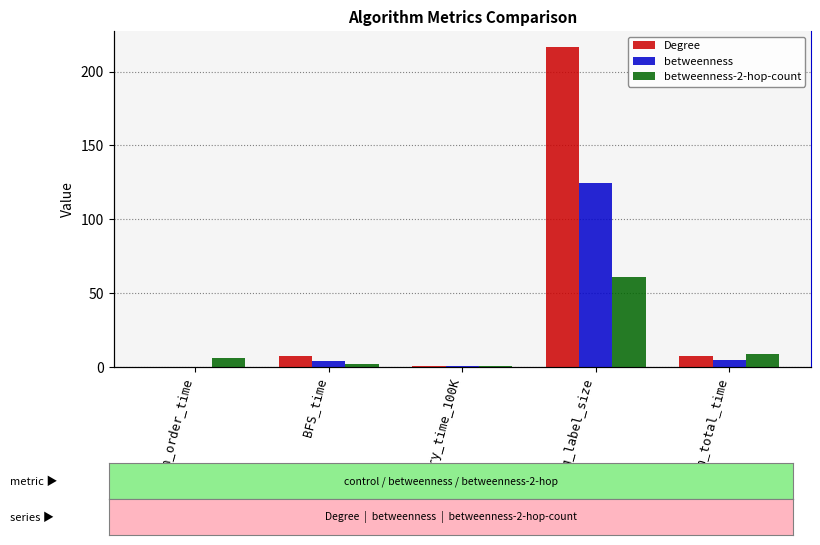

Which category has the highest value across all series?

avg_label_size